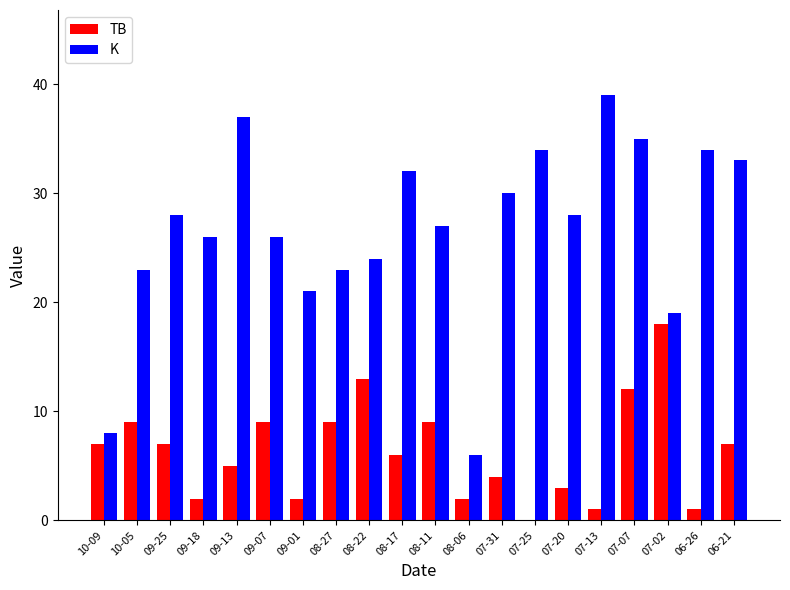

Which series changed the most between 08-11 and 08-06?

K